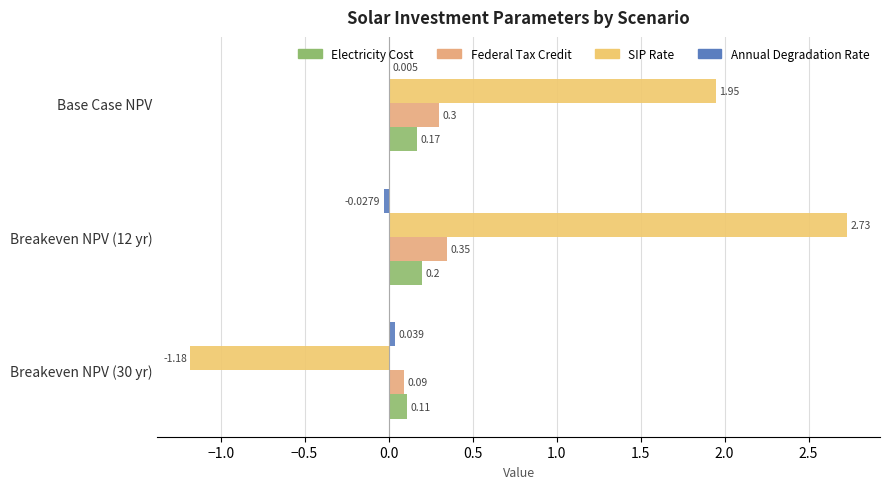

How many distinct data groups are displayed?

4